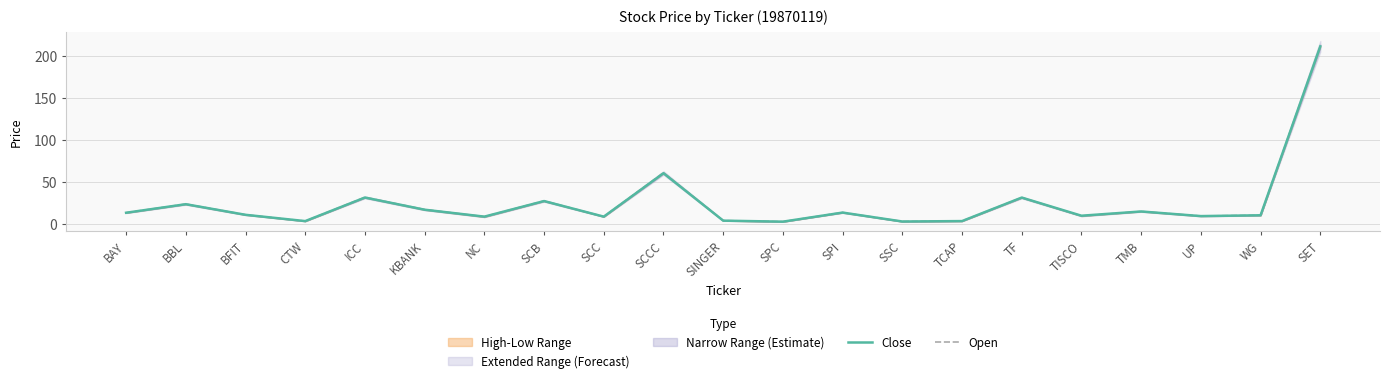

The value of Open at KBANK is 16.9. True or false?

True